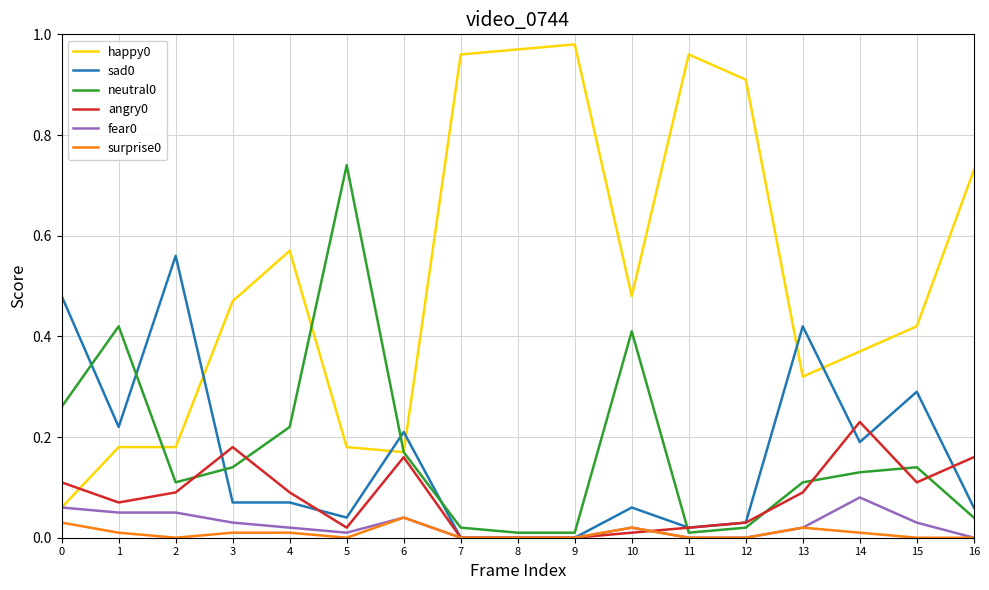

True or false: angry0 has a value of 0.0 at 10.

True